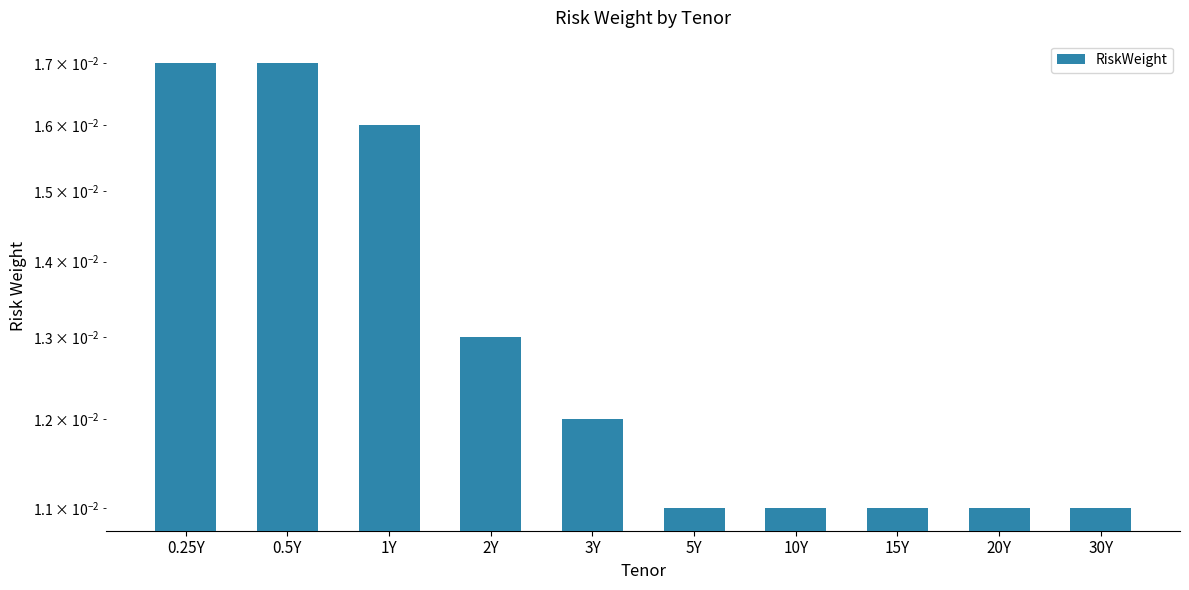

What is the label of the 3rd bar from the right?

15Y